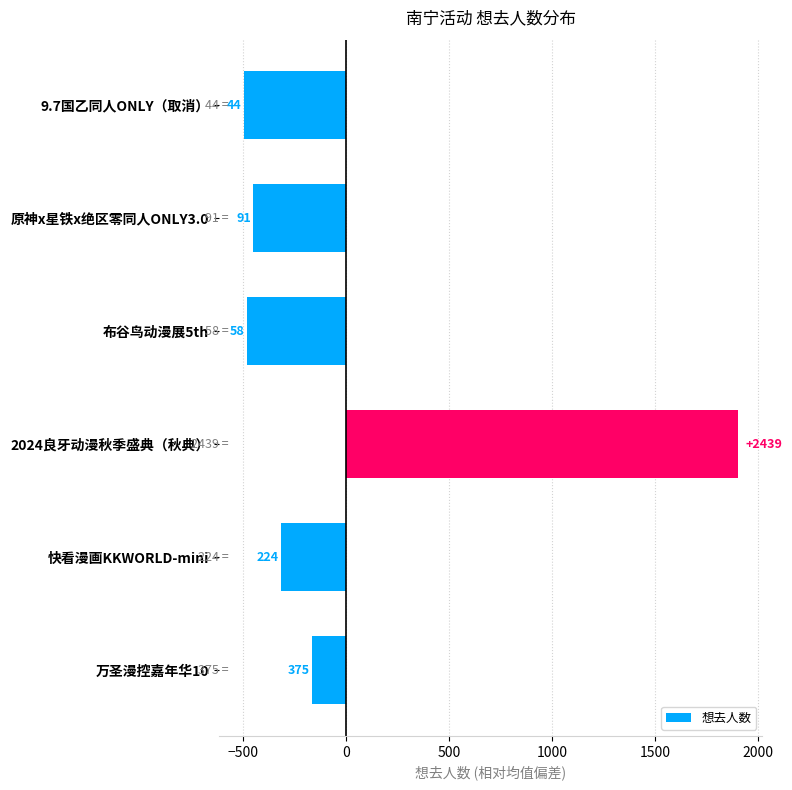

Does the chart contain any negative values?

Yes